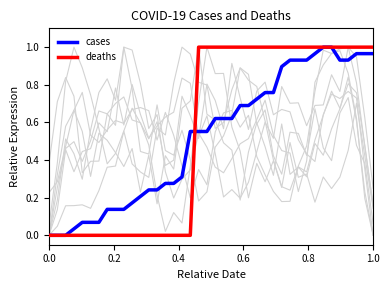

Does the chart have visible grid lines?

No